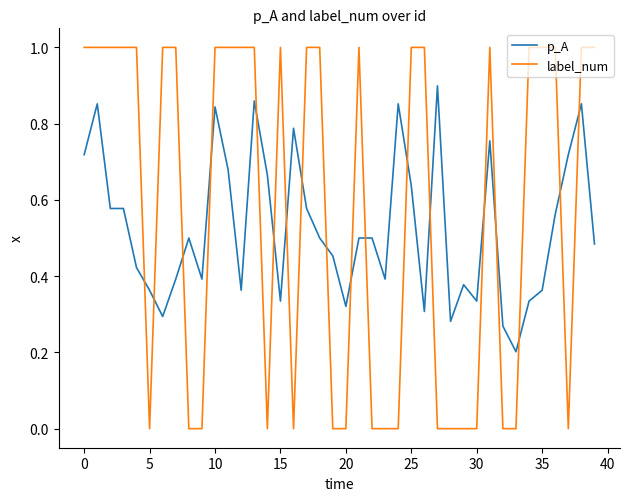

What is the difference between the maximum and minimum values in the label_num series?

1.0